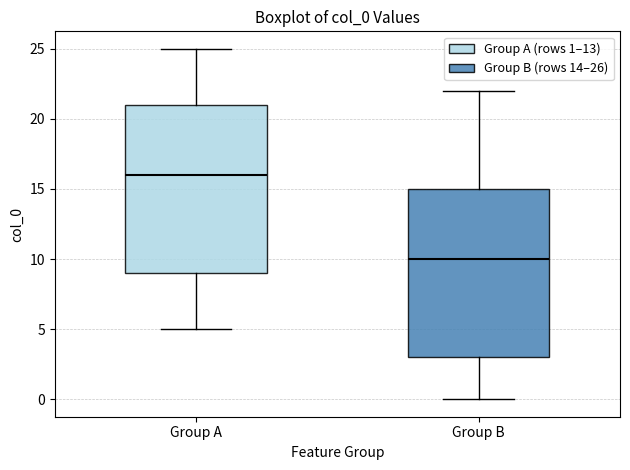

Which box has the lowest median line?

Group B